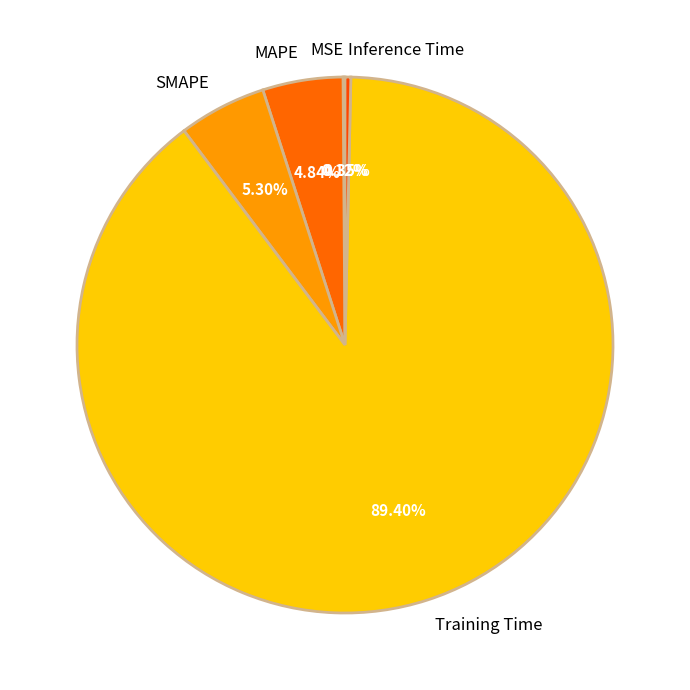

Do Inference Time and SMAPE together represent more than half of the pie?

No